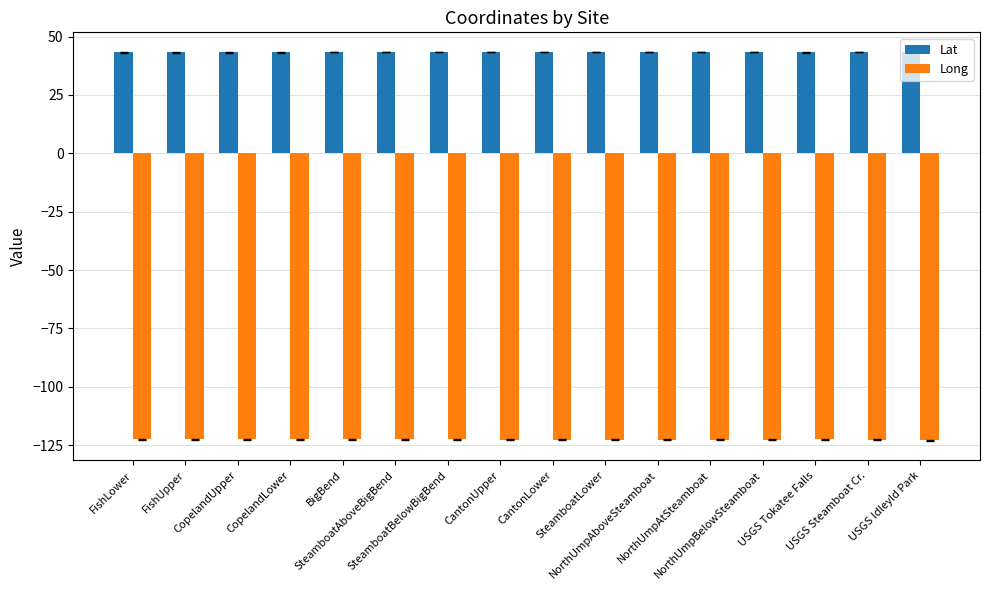

What is the maximum value for Long?

-122.4